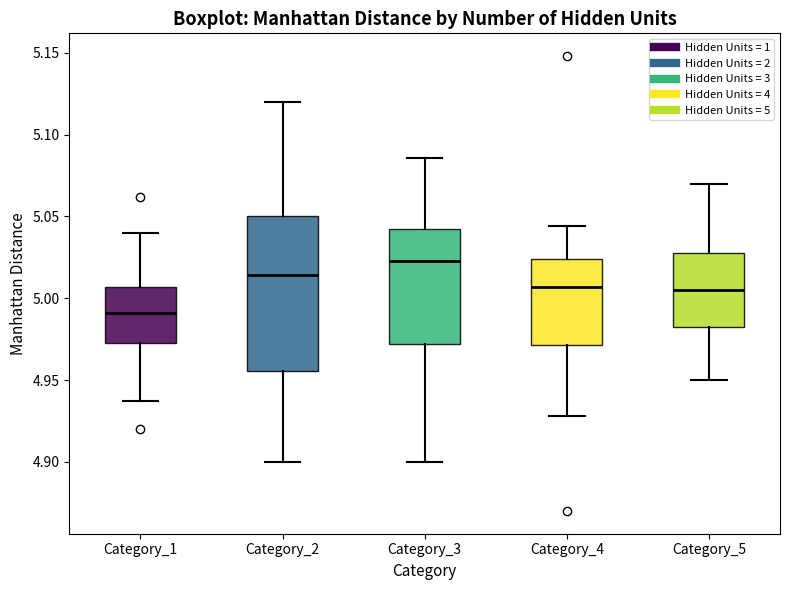

Reading left to right, transcribe this box plot: for each box, give where its median line is, the range the box spans, and where its two whiskers end, as read against the y-axis. The values are not printed on the chart, so give them approximately, as read against the axis.

Category_1: median 4.990, box 4.975 to 5.005, whiskers 4.935 to 5.040
Category_2: median 5.015, box 4.955 to 5.050, whiskers 4.900 to 5.120
Category_3: median 5.025, box 4.970 to 5.040, whiskers 4.900 to 5.085
Category_4: median 5.005, box 4.970 to 5.025, whiskers 4.930 to 5.045
Category_5: median 5.005, box 4.985 to 5.030, whiskers 4.950 to 5.070